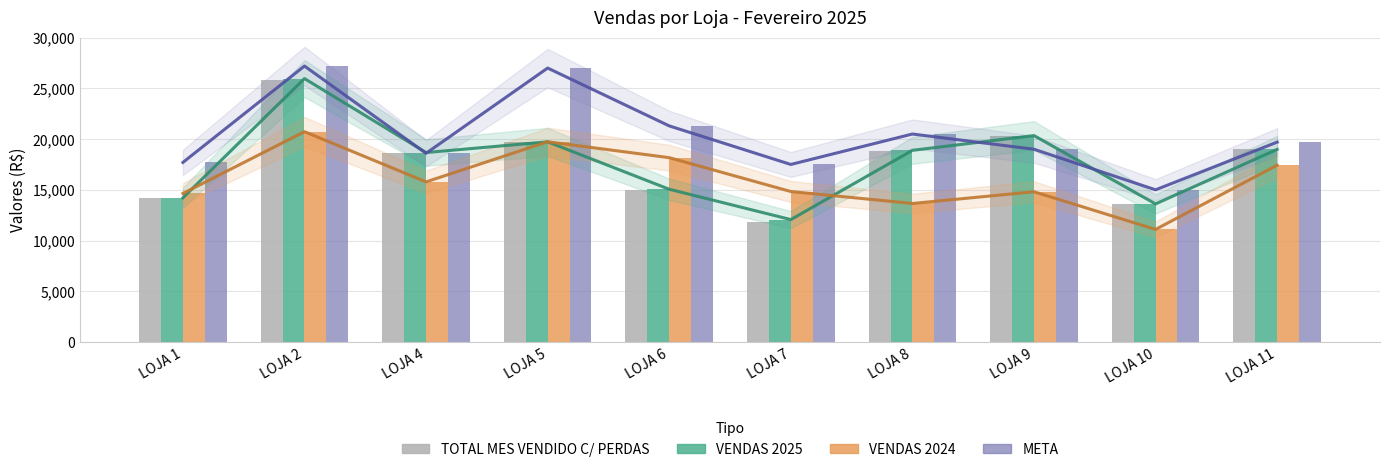

What is the difference between the VENDAS 2025 values at LOJA 8 and LOJA 11?

97.4